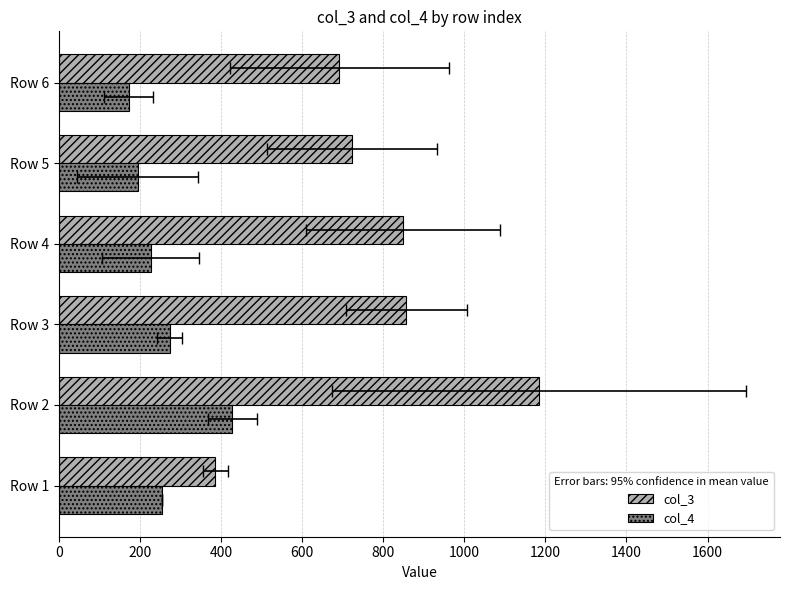

What is the smallest value displayed?

172